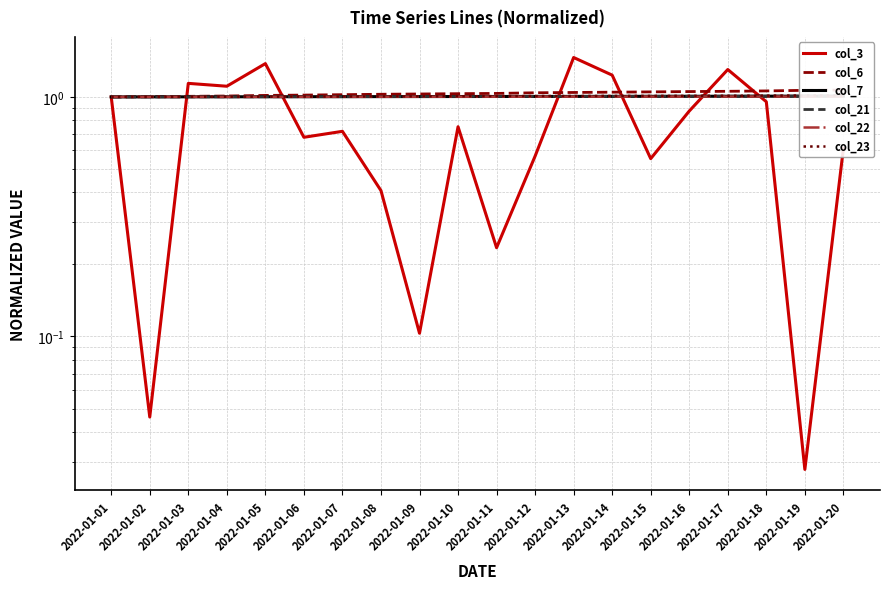

At how many categories does at least one series exceed 0?

20